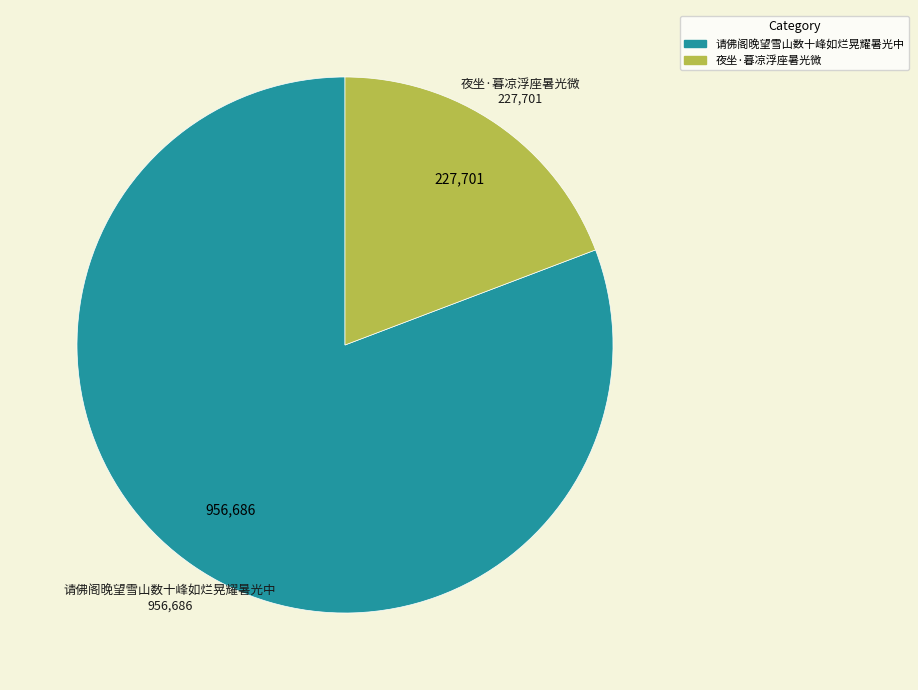

How many segments does this pie chart have?

2